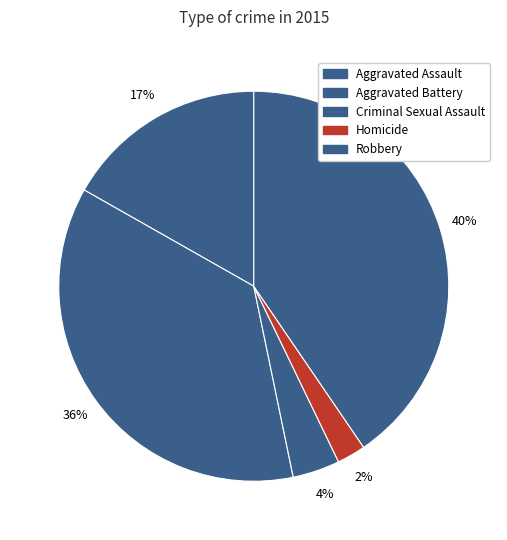

How many segments does this pie chart have?

5